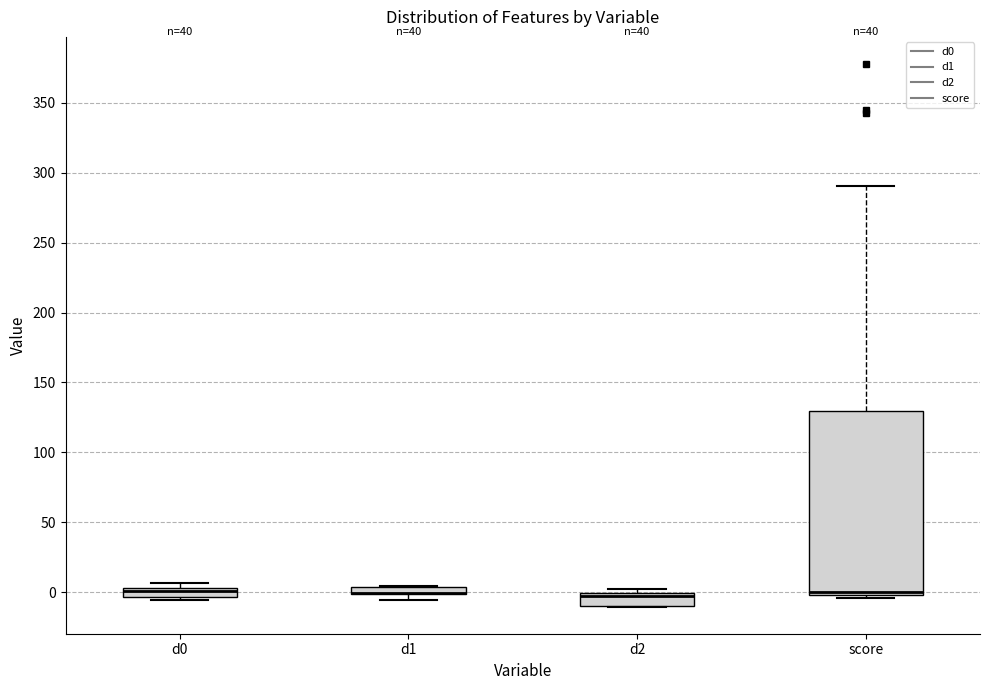

Comparing the boxes themselves (not the whiskers), which one is the tallest?

score